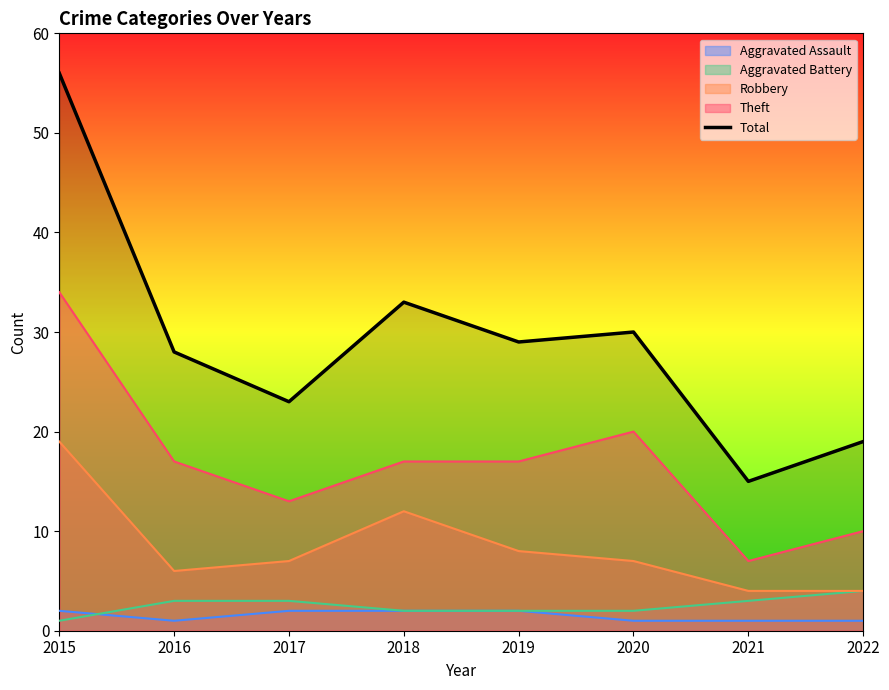

How many lines are shown in the chart?

5